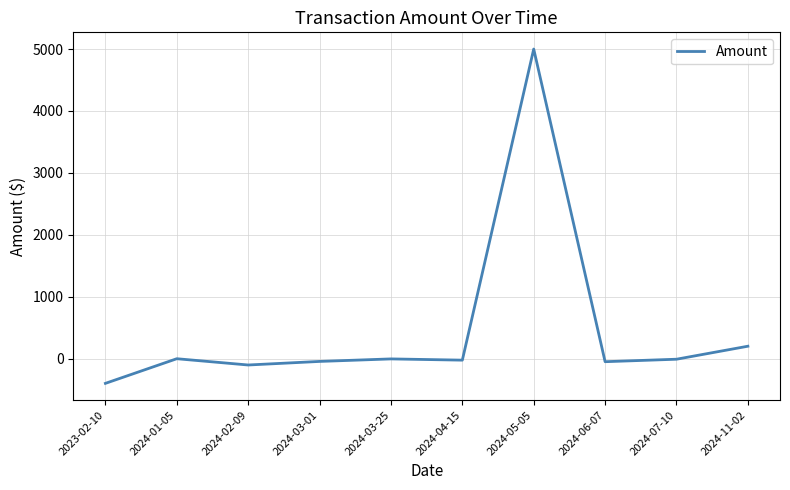

What is the maximum value shown in the chart?

5000.0